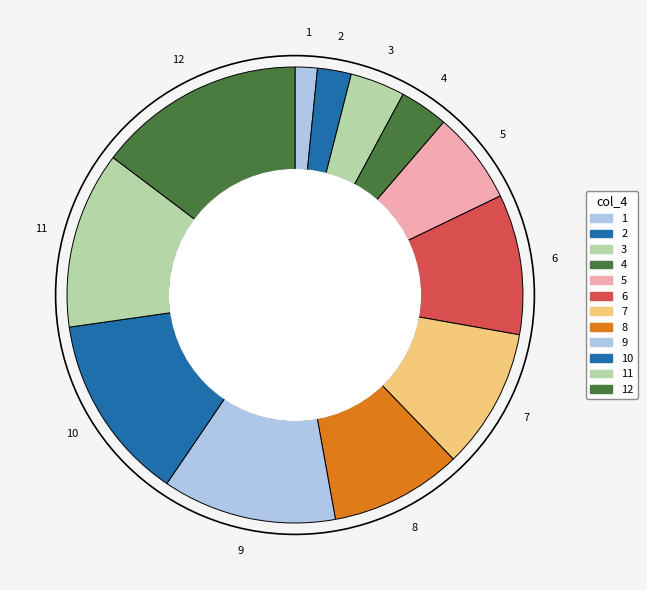

Is there any slice that represents more than half of the pie?

No